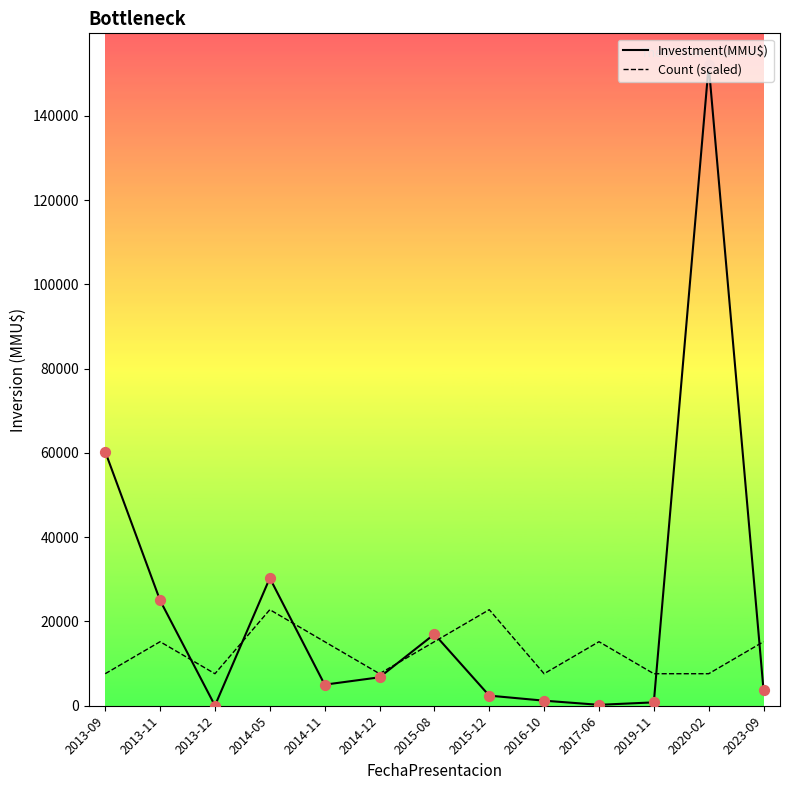

At which category is the sum across all series the highest?

2020-02